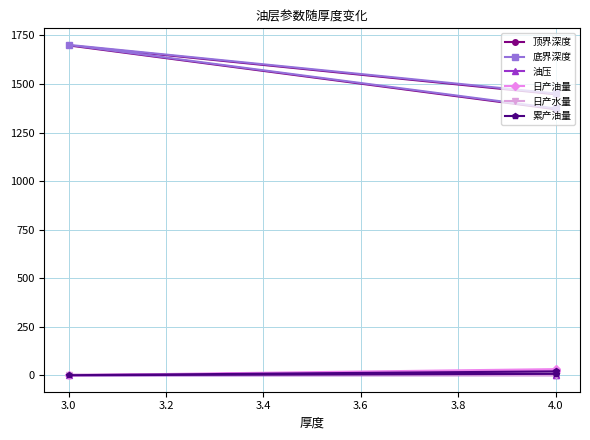

What is the sum of all 日产水量 values?

2.9